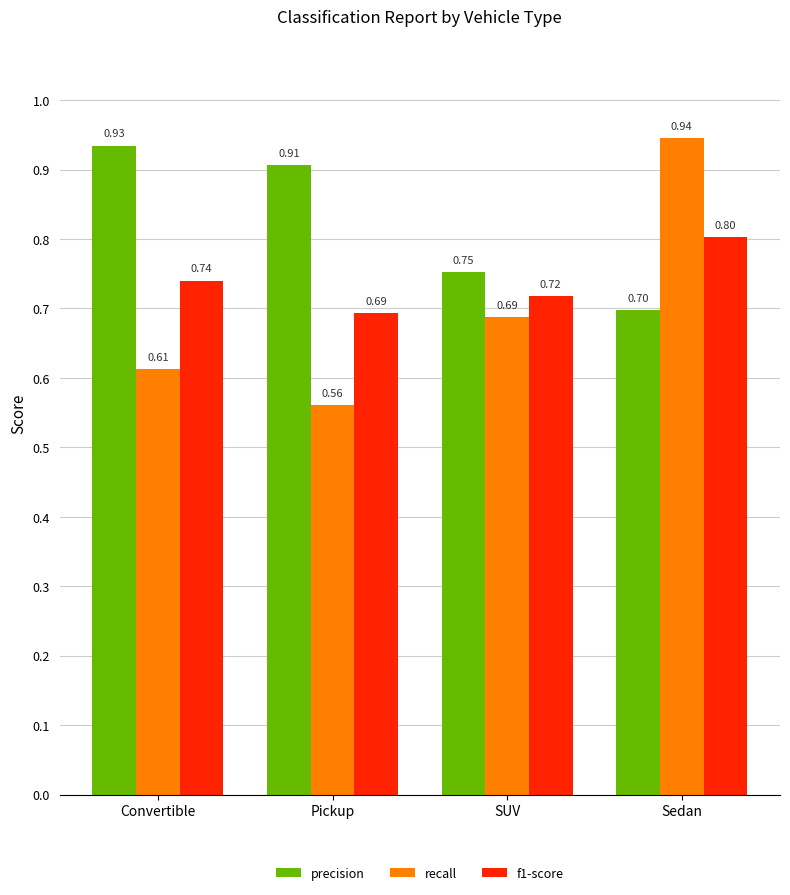

What is the label of the 1st bar from the left?

Convertible